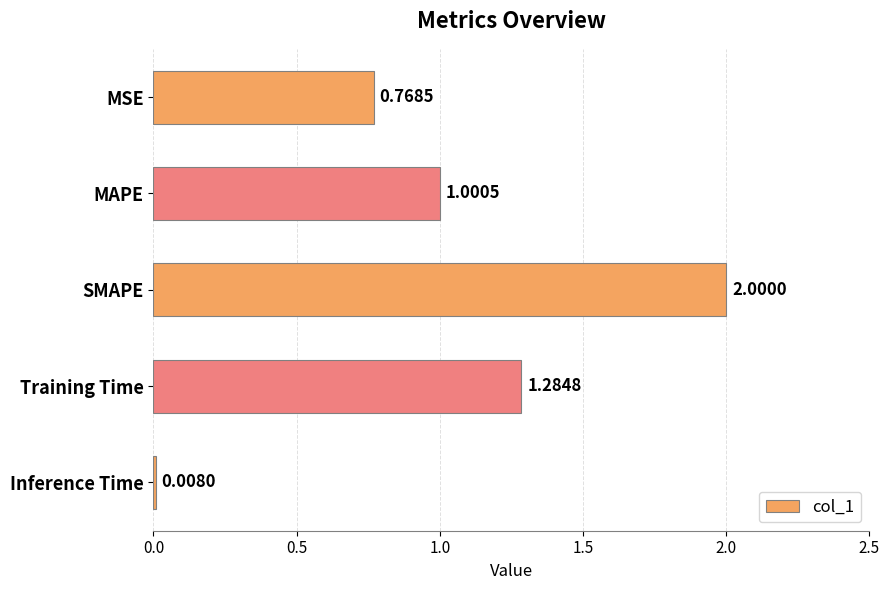

Rank the categories by value from highest to lowest.

SMAPE, Training Time, MAPE, MSE, Inference Time